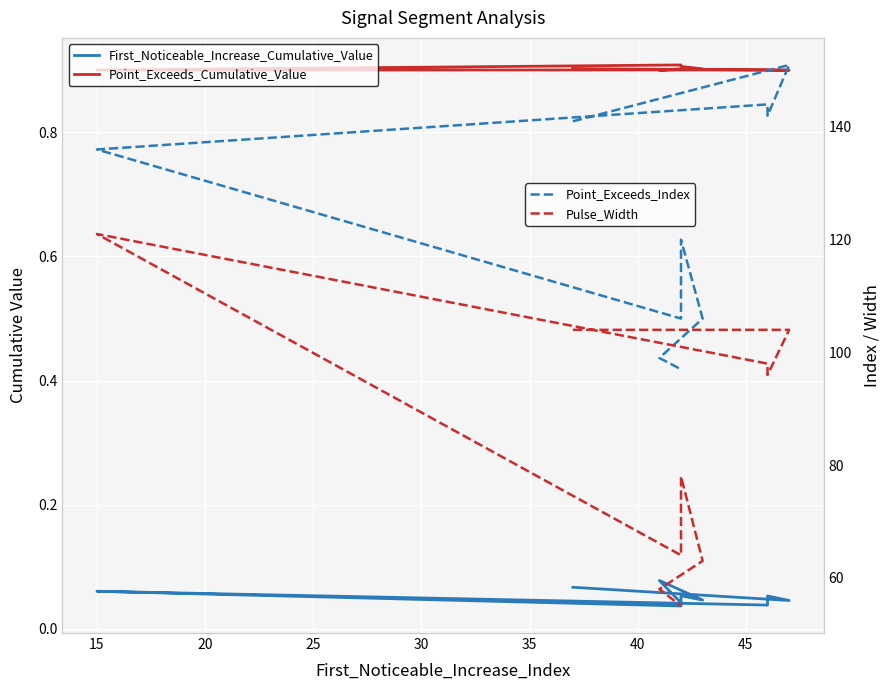

True or false: Point_Exceeds_Index and Point_Exceeds_Cumulative_Value cross at least once.

False